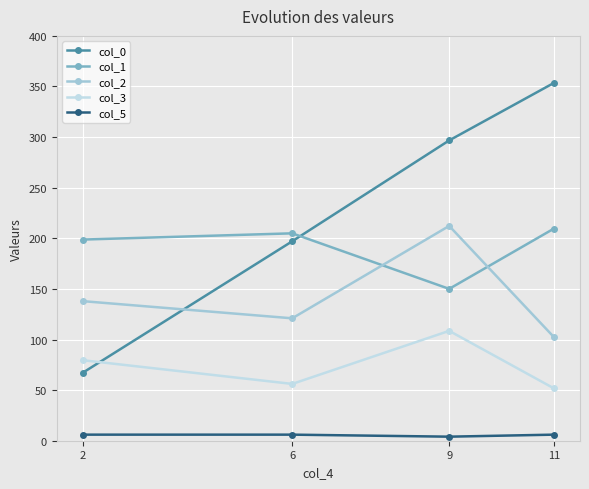

Rank the series by their average value, from highest to lowest.

col_0, col_1, col_2, col_3, col_5